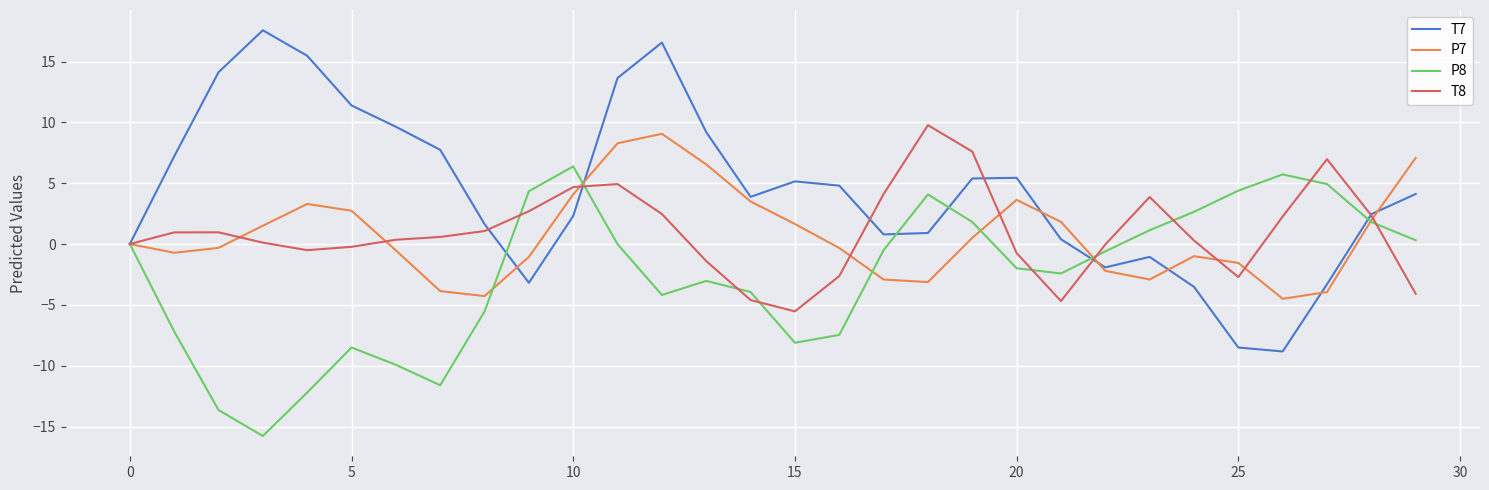

Which series has the largest range (max minus min)?

T7